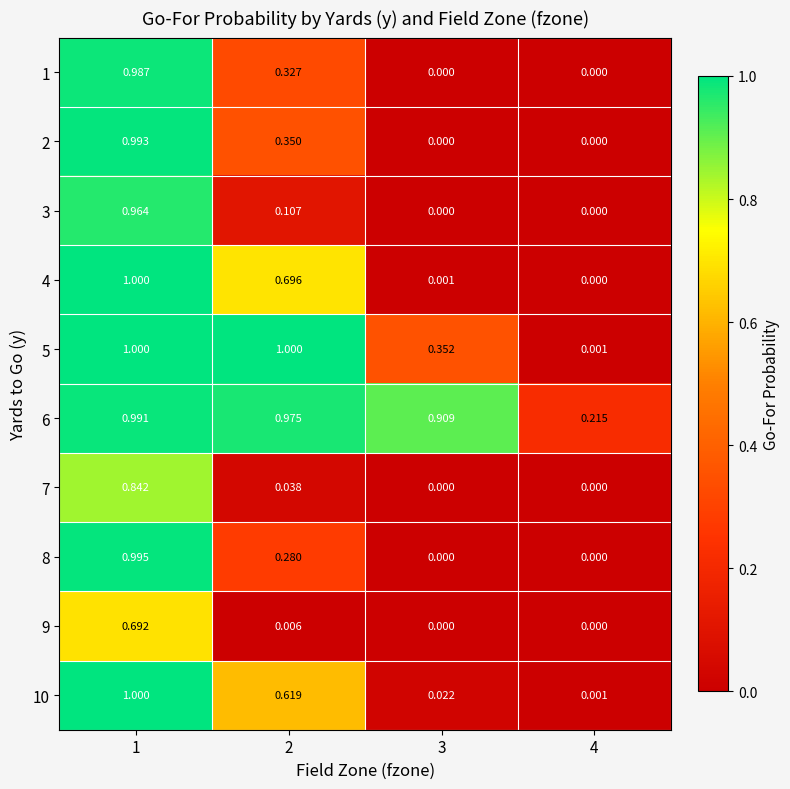

Reading left to right, what are all the values shown in this chart?

1: 1=1.0	2=0.3	3=0.0	4=0.0
2: 1=1.0	2=0.3	3=0.0	4=0.0
3: 1=1.0	2=0.1	3=0.0	4=0.0
4: 1=1.0	2=0.7	3=0.0	4=0.0
5: 1=1.0	2=1.0	3=0.4	4=0.0
6: 1=1.0	2=1.0	3=0.9	4=0.2
7: 1=0.8	2=0.0	3=0.0	4=0.0
8: 1=1.0	2=0.3	3=0.0	4=0.0
9: 1=0.7	2=0.0	3=0.0	4=0.0
10: 1=1.0	2=0.6	3=0.0	4=0.0